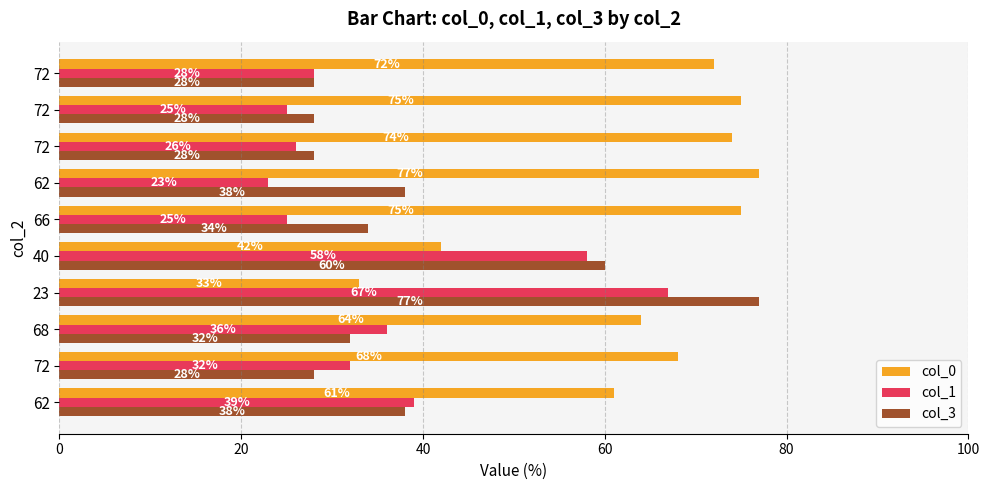

What are all the series names shown in the legend?

col_0, col_1, col_3